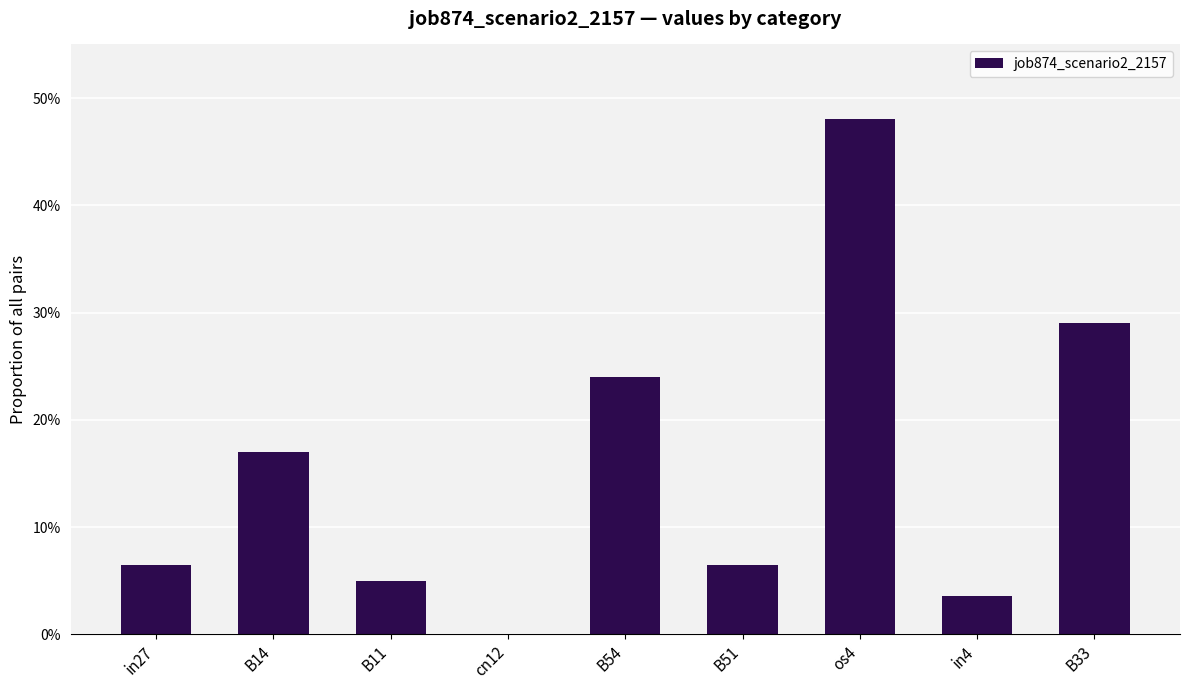

How many bars are there in total?

9